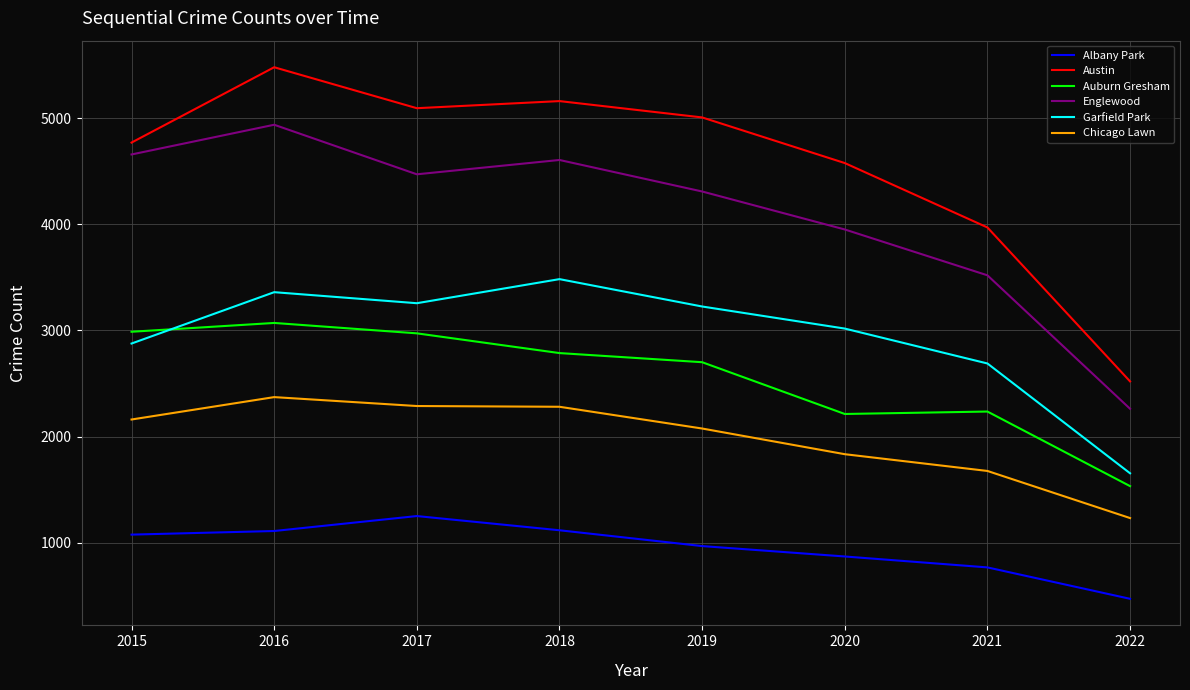

What is the average value of the Garfield Park series?

2946